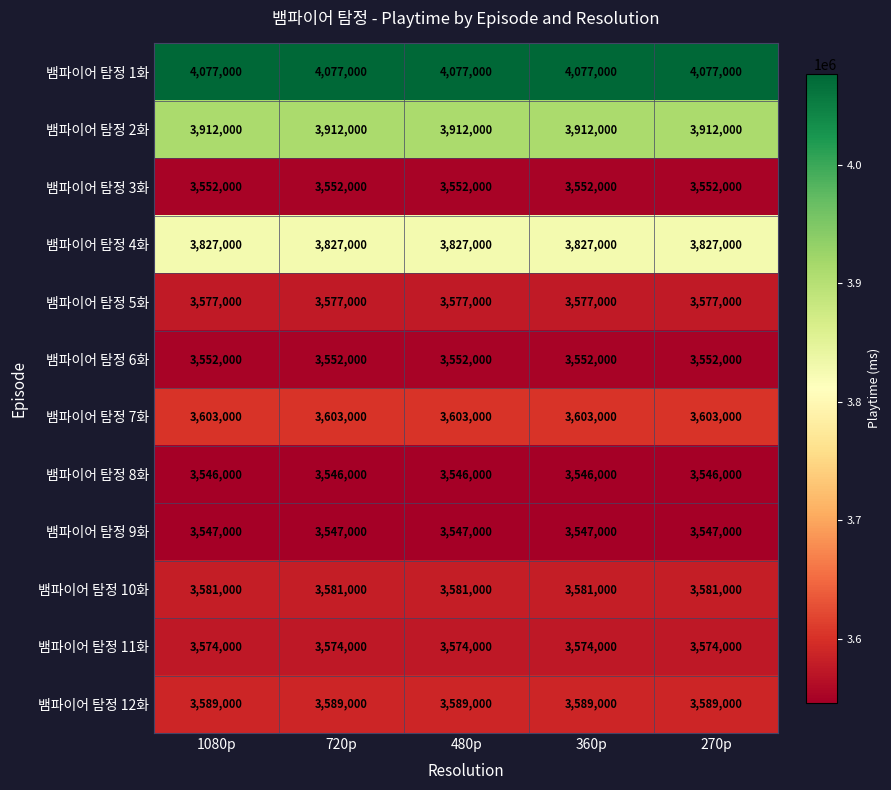

The 뱀파이어 탐정 2화 series shows 815134 at 1080p. True or false?

False